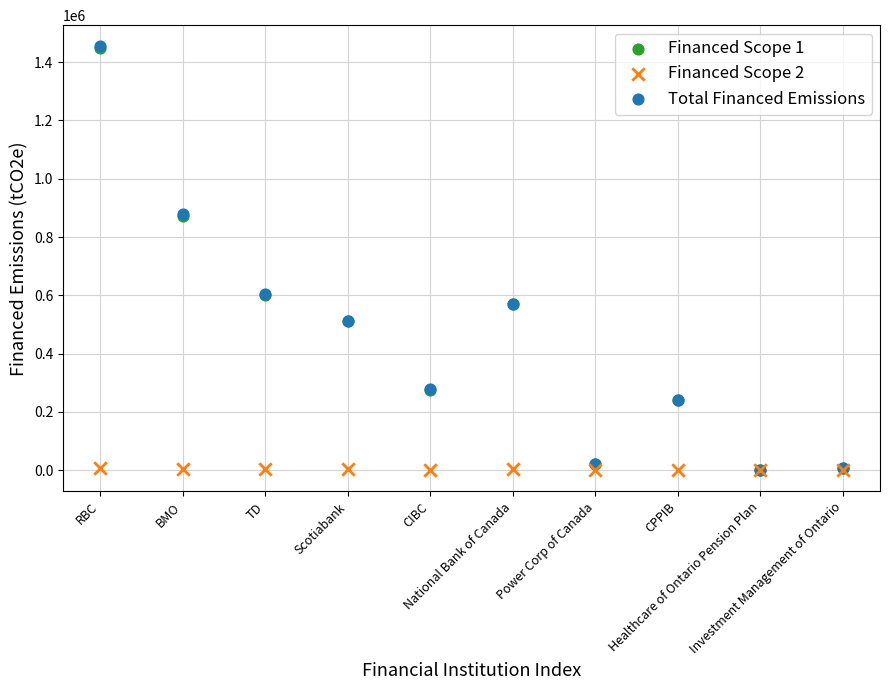

What are all the series names shown in the legend?

Financed Scope 1, Financed Scope 2, Total Financed Emissions